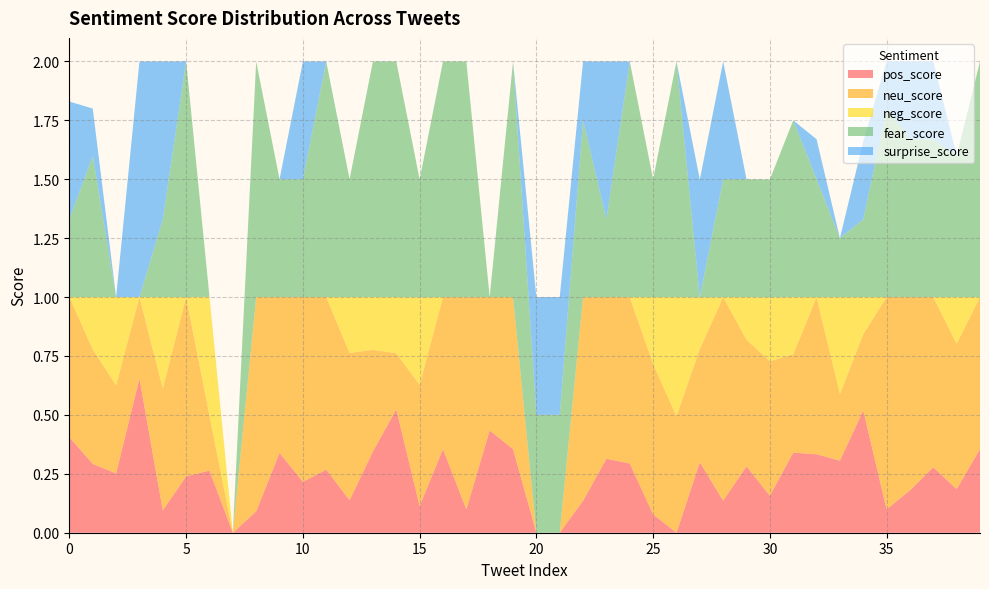

Reading right to left, what are all the values shown in this chart?

pos_score: 39=0.4	38=0.2	37=0.3	36=0.2	35=0.1	34=0.5	33=0.3	32=0.3	31=0.3	30=0.2	29=0.3	28=0.1	27=0.3	26=0.0	25=0.1	24=0.3	23=0.3	22=0.1	21=0.0	20=0.0	19=0.4	18=0.4	17=0.1	16=0.4	15=0.1	14=0.5	13=0.3	12=0.1	11=0.3	10=0.2	9=0.3	8=0.1	7=0.0	6=0.3	5=0.2	4=0.1	3=0.7	2=0.3	1=0.3	0=0.4
neu_score: 39=0.6	38=0.6	37=0.7	36=0.8	35=0.9	34=0.3	33=0.3	32=0.7	31=0.4	30=0.6	29=0.5	28=0.9	27=0.5	26=0.5	25=0.6	24=0.7	23=0.7	22=0.9	21=0.0	20=0.0	19=0.6	18=0.6	17=0.9	16=0.6	15=0.5	14=0.2	13=0.4	12=0.6	11=0.7	10=0.8	9=0.7	8=0.9	7=0.0	6=0.2	5=0.8	4=0.5	3=0.3	2=0.4	1=0.5	0=0.6
neg_score: 39=0.0	38=0.2	37=0.0	36=0.0	35=0.0	34=0.2	33=0.4	32=0.0	31=0.2	30=0.3	29=0.2	28=0.0	27=0.2	26=0.5	25=0.3	24=0.0	23=0.0	22=0.0	21=0.0	20=0.0	19=0.0	18=0.0	17=0.0	16=0.0	15=0.4	14=0.2	13=0.2	12=0.2	11=0.0	10=0.0	9=0.0	8=0.0	7=0.0	6=0.5	5=0.0	4=0.4	3=0.0	2=0.4	1=0.2	0=0.0
fear_score: 39=1.0	38=0.6	37=0.7	36=0.7	35=0.8	34=0.3	33=0.2	32=0.5	31=0.8	30=0.5	29=0.5	28=0.5	27=0.0	26=1.0	25=0.5	24=1.0	23=0.3	22=0.8	21=0.5	20=0.5	19=1.0	18=0.0	17=1.0	16=1.0	15=0.5	14=1.0	13=1.0	12=0.5	11=1.0	10=0.5	9=0.5	8=1.0	7=0.0	6=0.0	5=1.0	4=0.3	3=0.0	2=0.0	1=0.6	0=0.3
surprise_score: 39=0.0	38=0.0	37=0.3	36=0.3	35=0.2	34=0.3	33=0.0	32=0.2	31=0.0	30=0.0	29=0.0	28=0.5	27=0.5	26=0.0	25=0.0	24=0.0	23=0.7	22=0.2	21=0.5	20=0.5	19=0.0	18=0.0	17=0.0	16=0.0	15=0.0	14=0.0	13=0.0	12=0.0	11=0.0	10=0.5	9=0.0	8=0.0	7=0.0	6=0.0	5=0.0	4=0.7	3=1.0	2=0.0	1=0.2	0=0.5